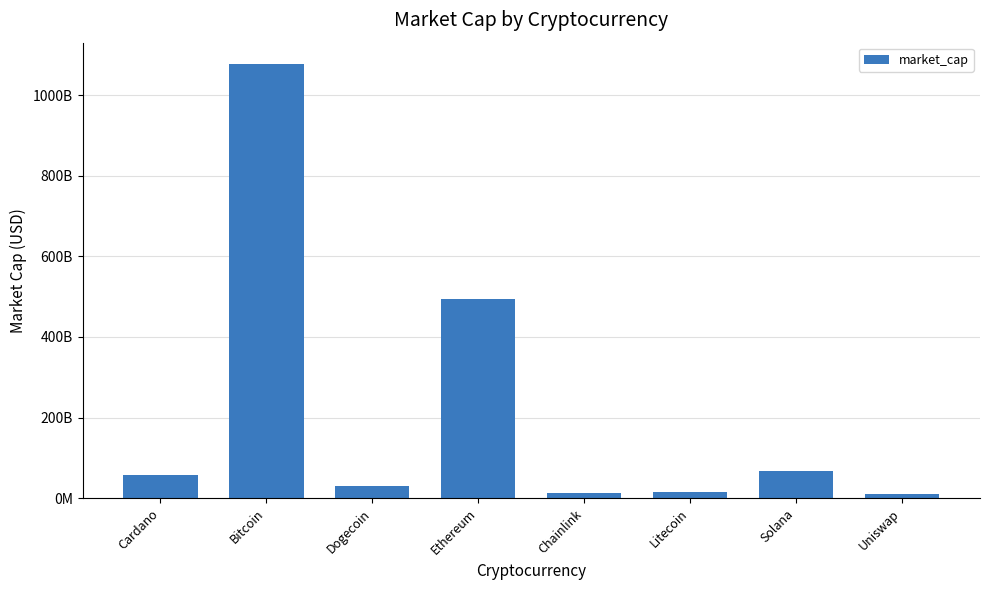

Where is the data nearest to the value 543423041020?

Ethereum